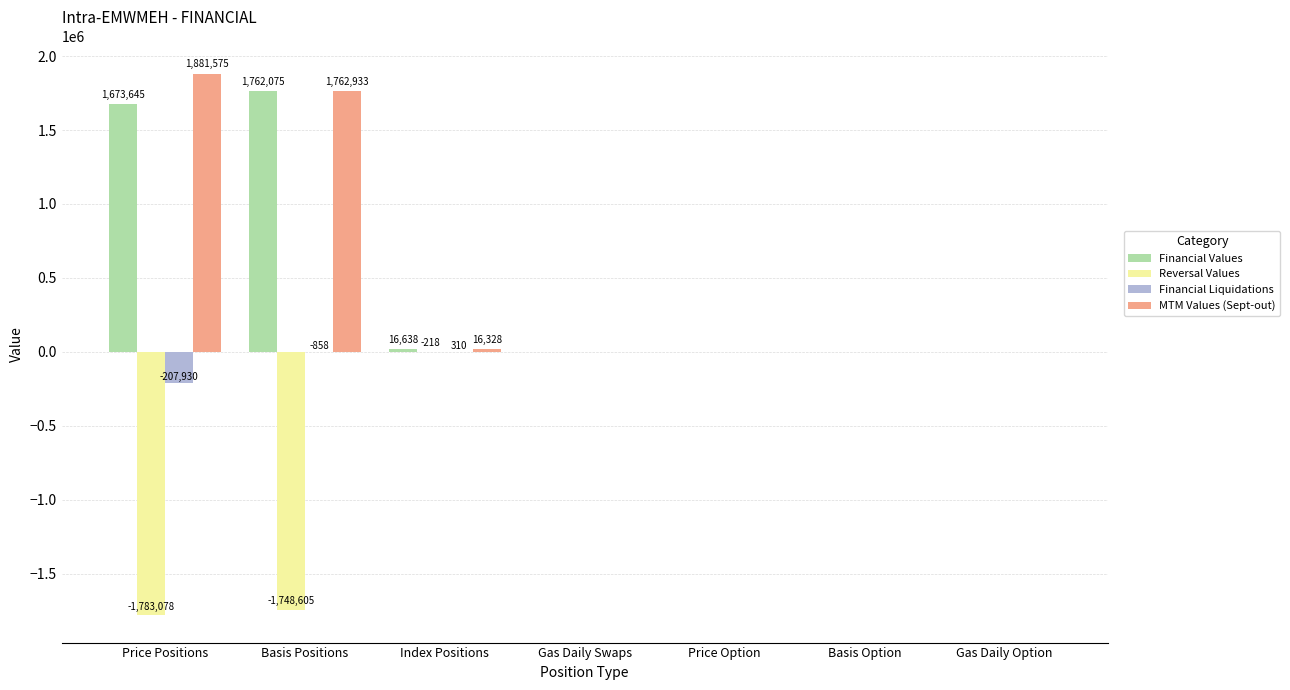

True or false: Financial Values has a value of 0.0 at Basis Option.

True